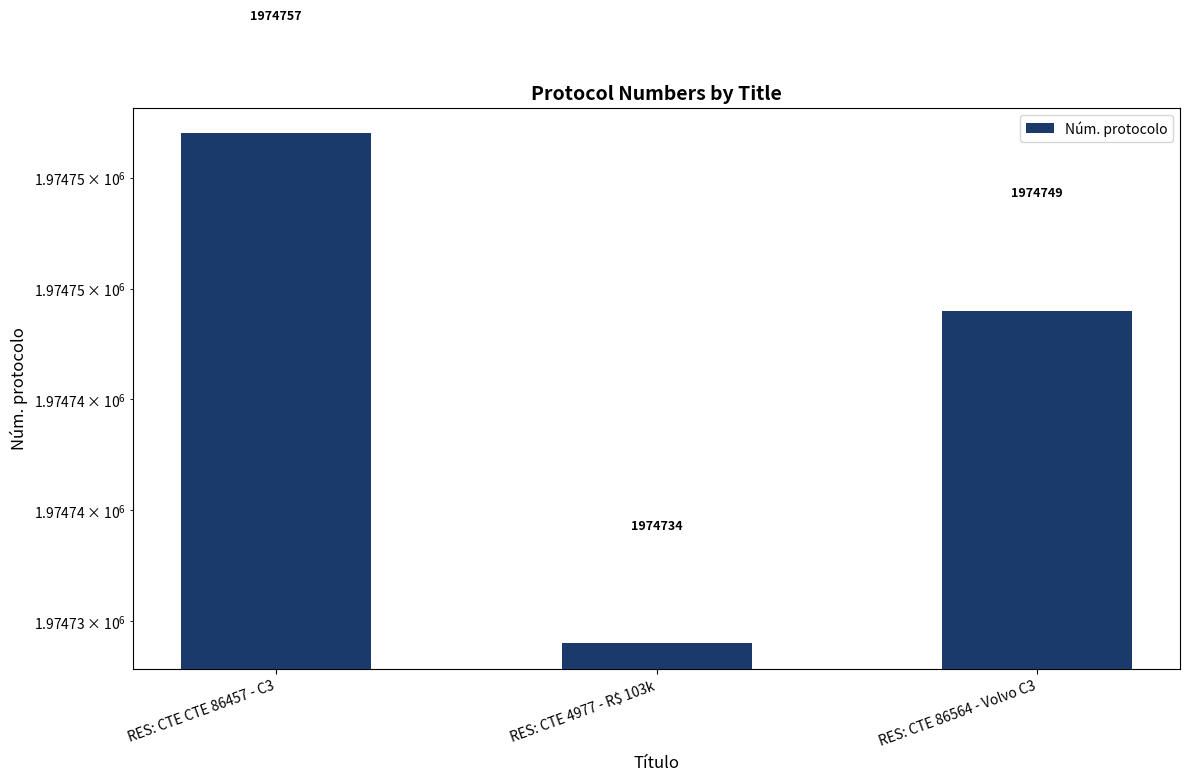

Does the chart contain any negative values?

No